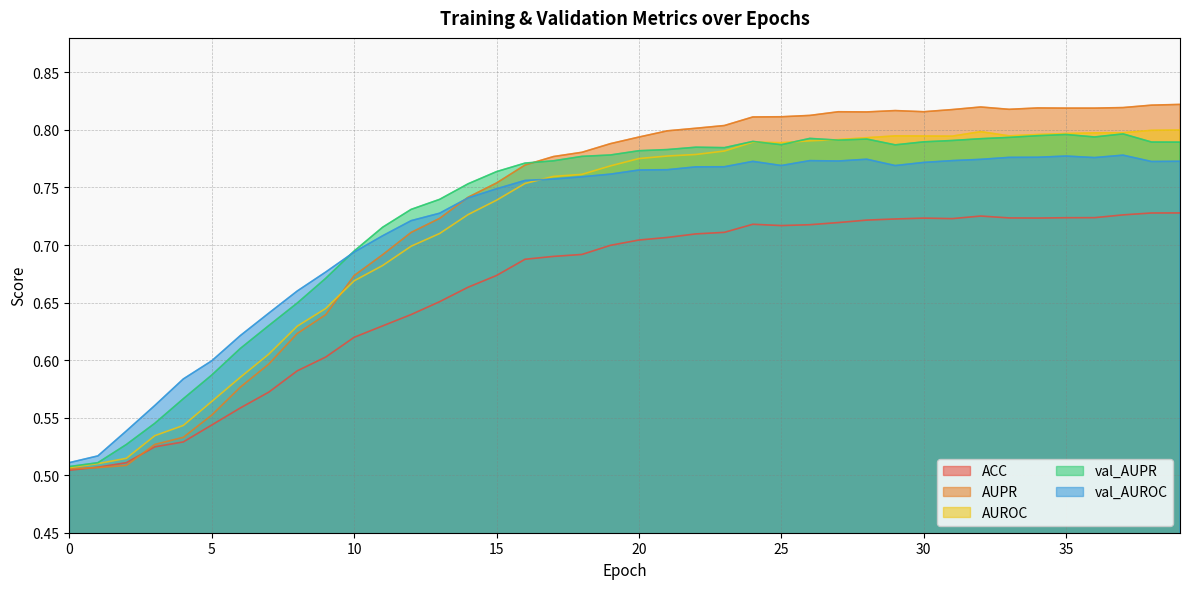

Which series has the largest total across all categories?

AUPR